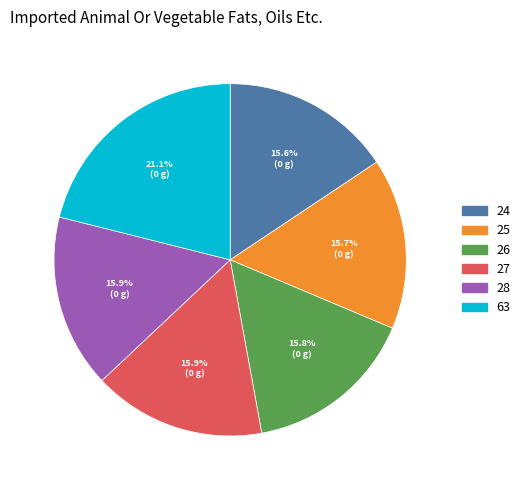

Count the number of slices in the pie.

6